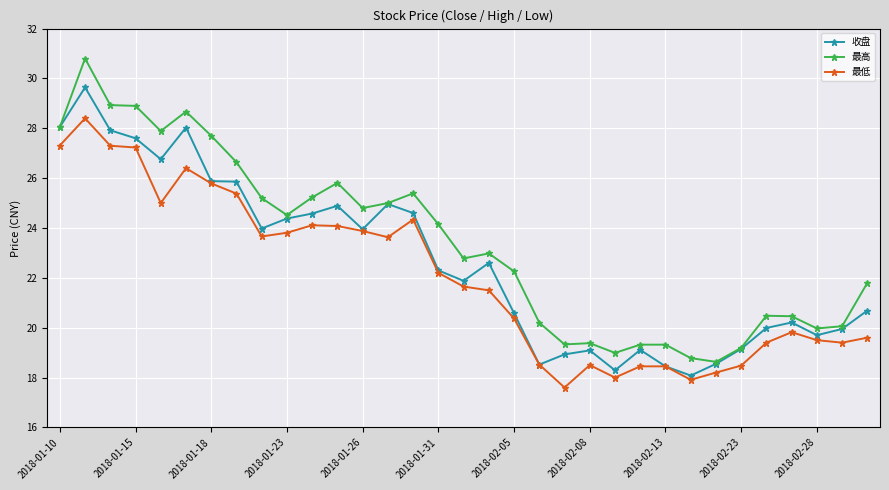

How many lines are shown in the chart?

3